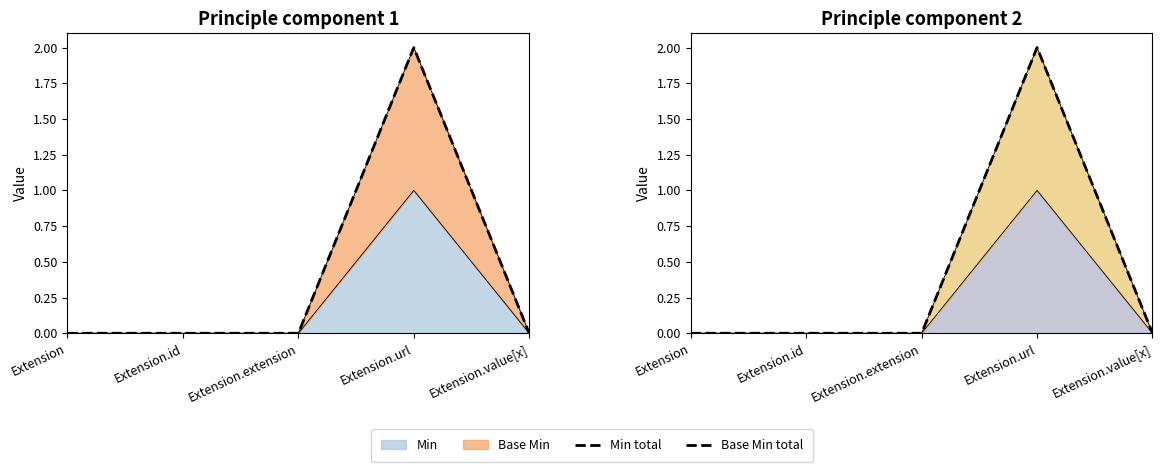

What is the label of the 2nd point from the right?

Extension.url